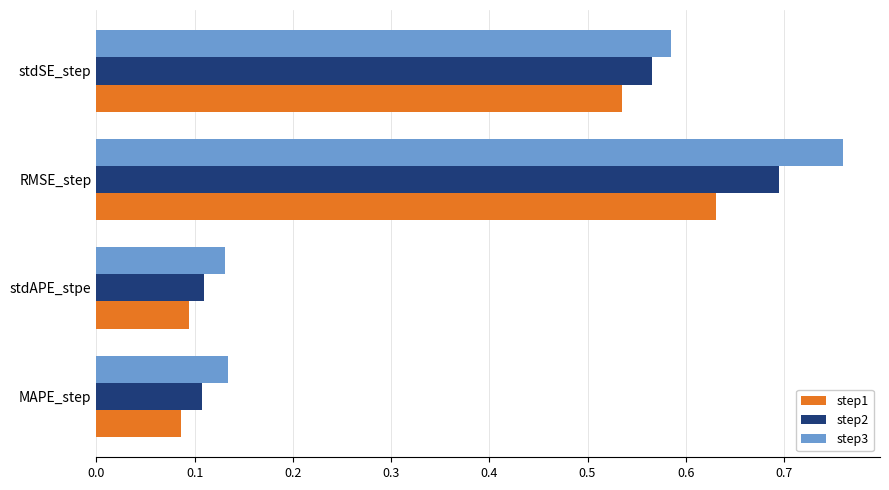

List the series in order of their overall mean, highest first.

step3, step2, step1